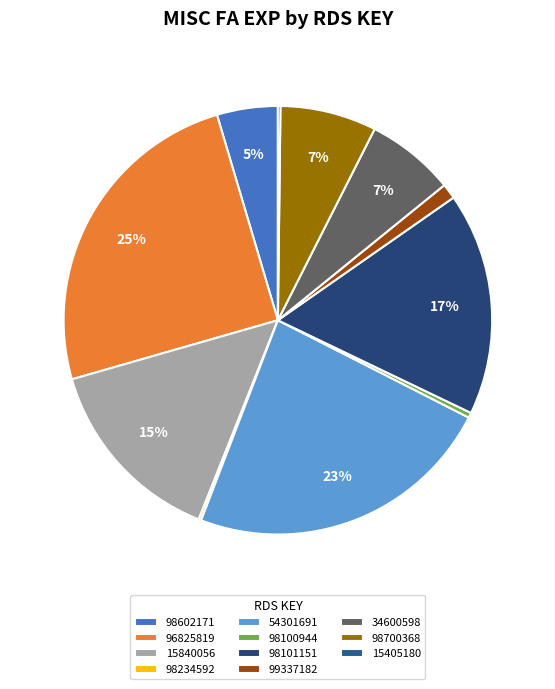

True or false: 15840056 accounts for 15% of the total.

True